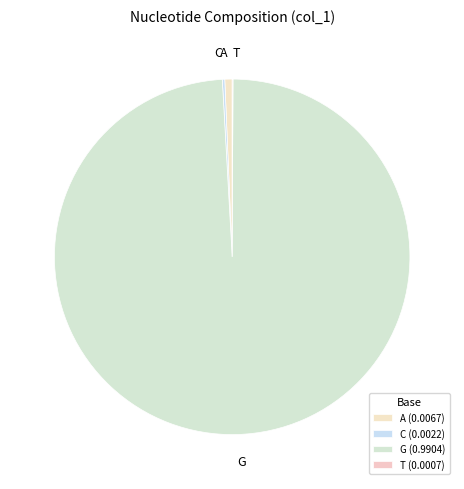

Is it true that A is 10% of the pie?

False